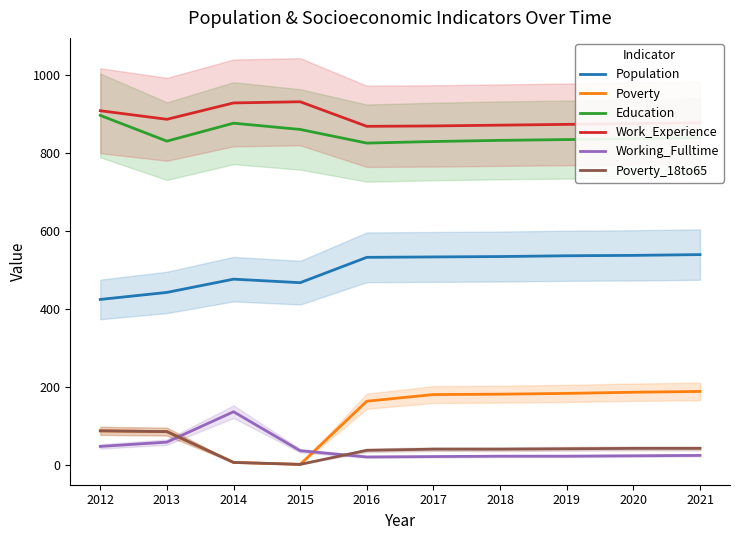

At which category does the chart reach its peak across all series?

2015